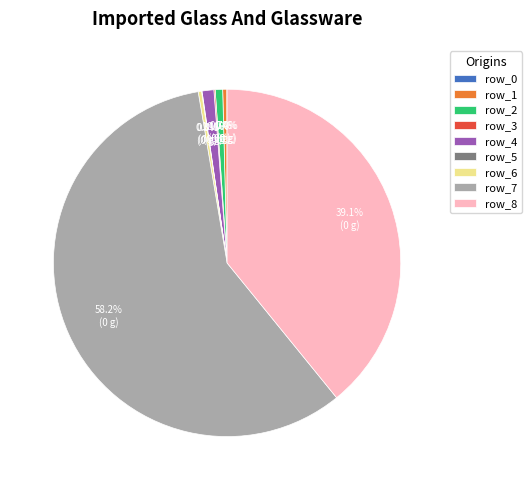

Which has a higher value, row_8 or row_7?

row_7